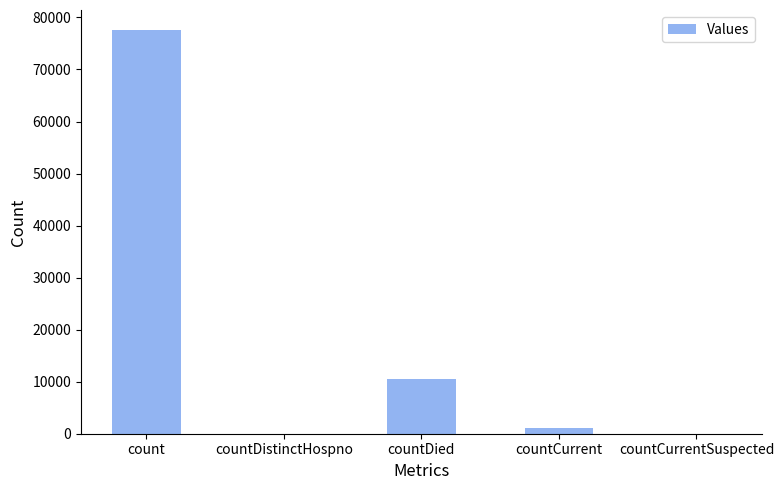

Count the number of data series in this chart.

1